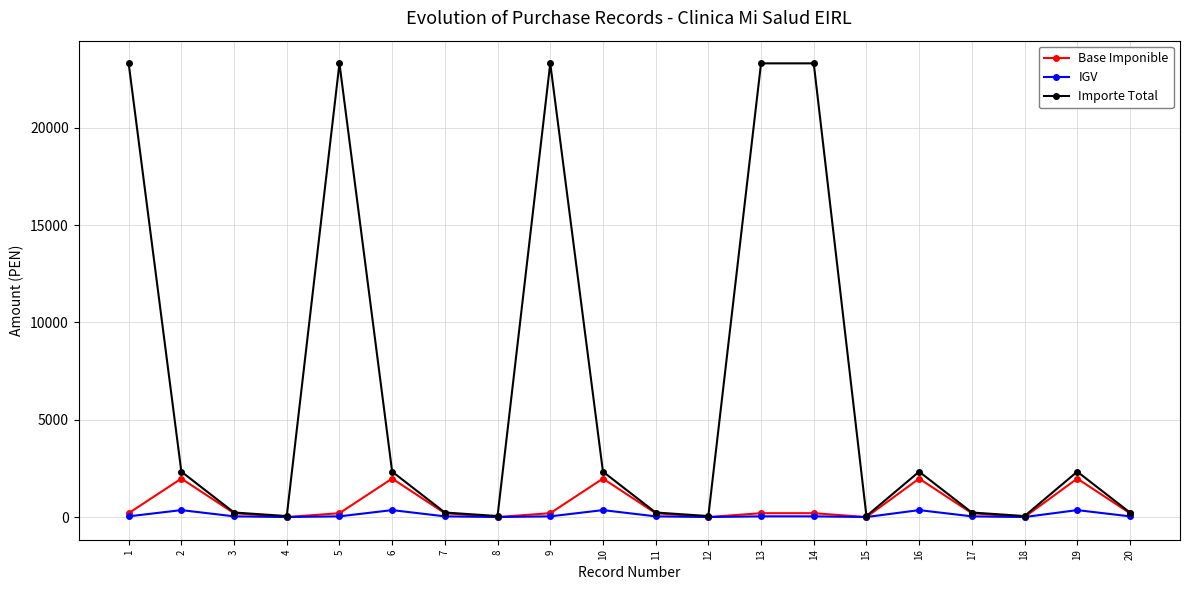

List the series in order of their peak value, lowest first.

IGV, Base Imponible, Importe Total